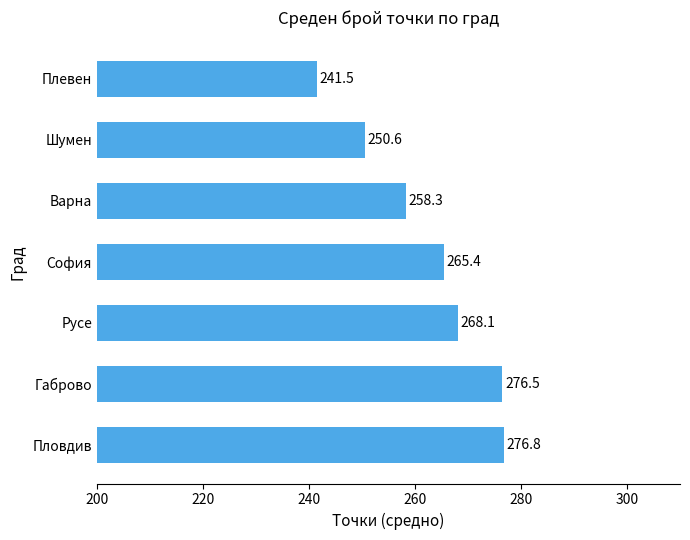

Is it true that the value at Шумен is 250.6?

True